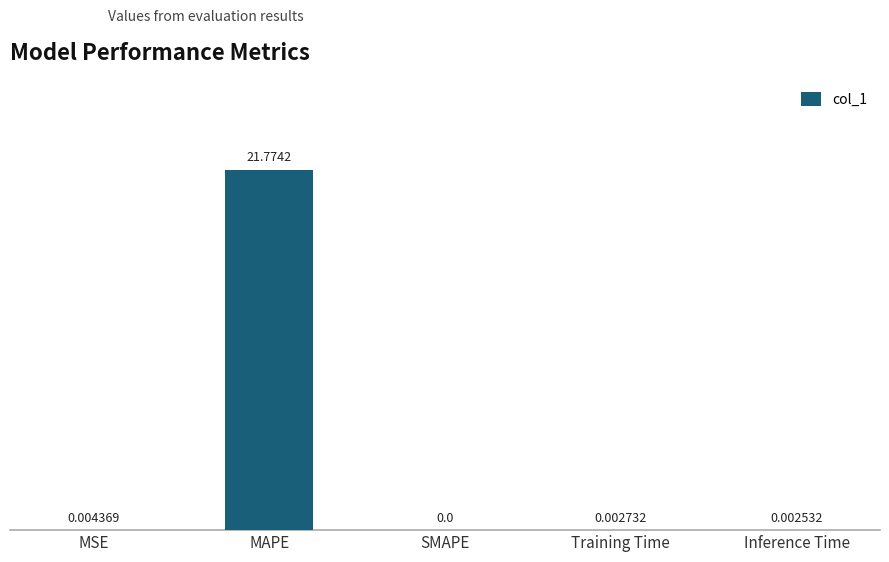

Count the number of categories in the chart.

5